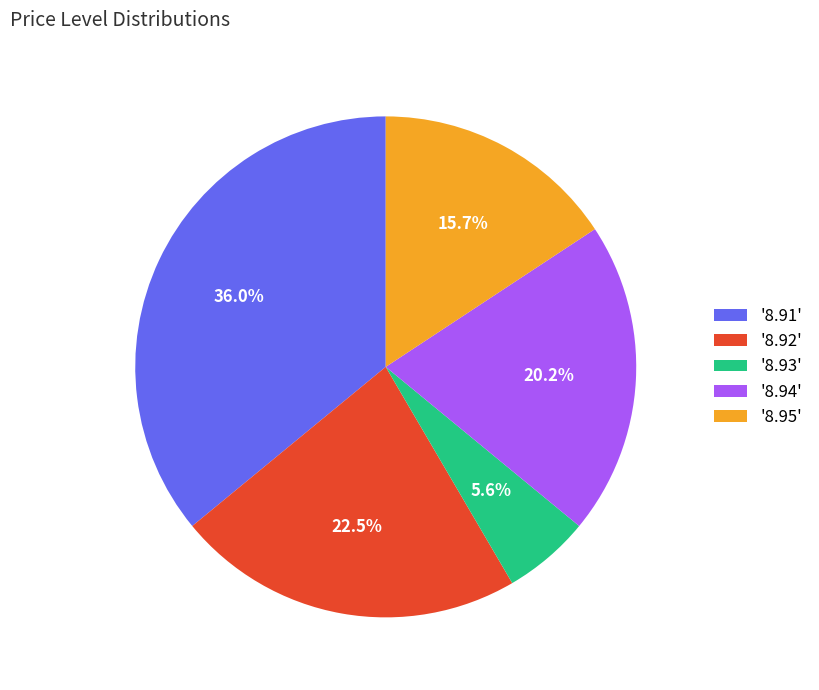

Combined, do '8.93' and '8.92' account for over 50%?

No